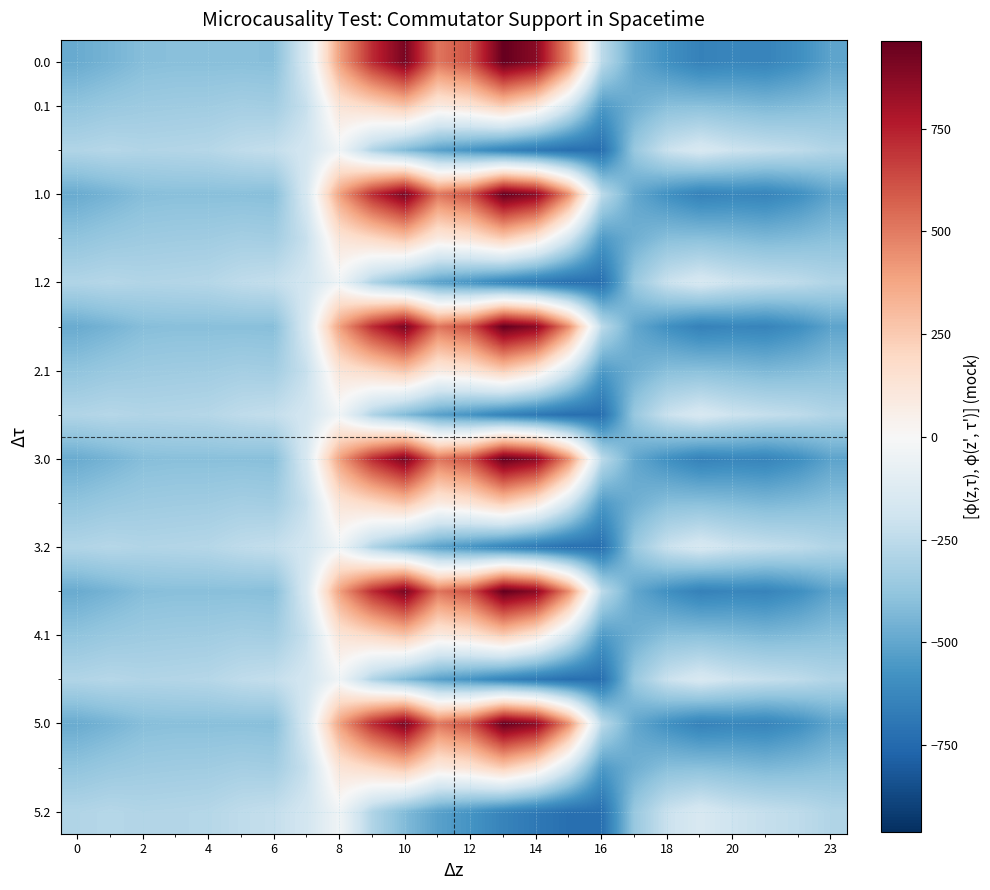

How many series are shown in this chart?

18